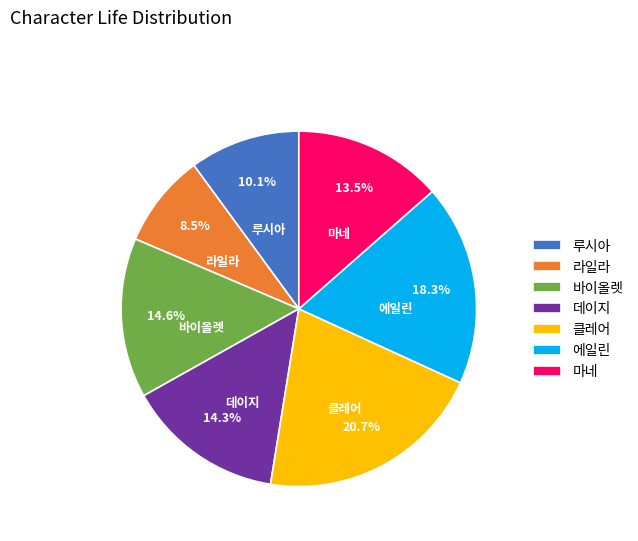

What is the ratio of the value at 바이올렛 to the value at 라일라?

1.7